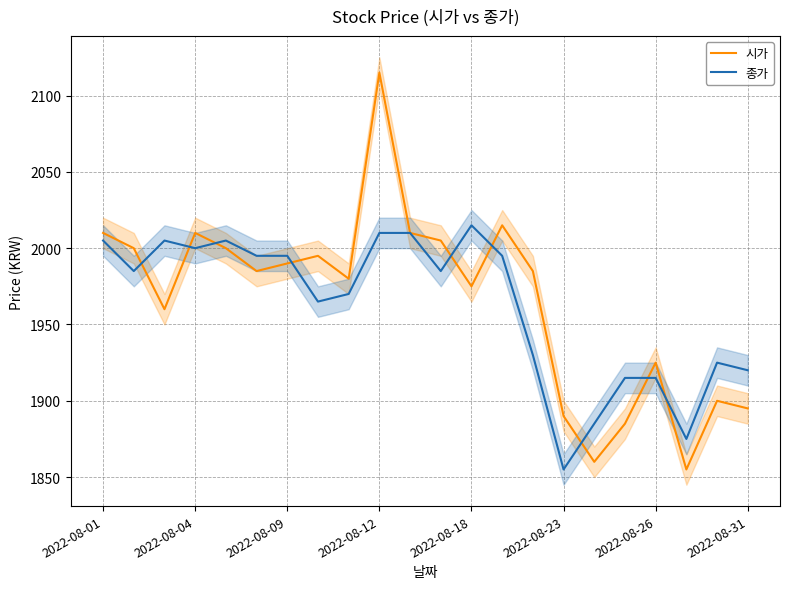

At which label does 종가 first exceed 1985?

2022-08-01